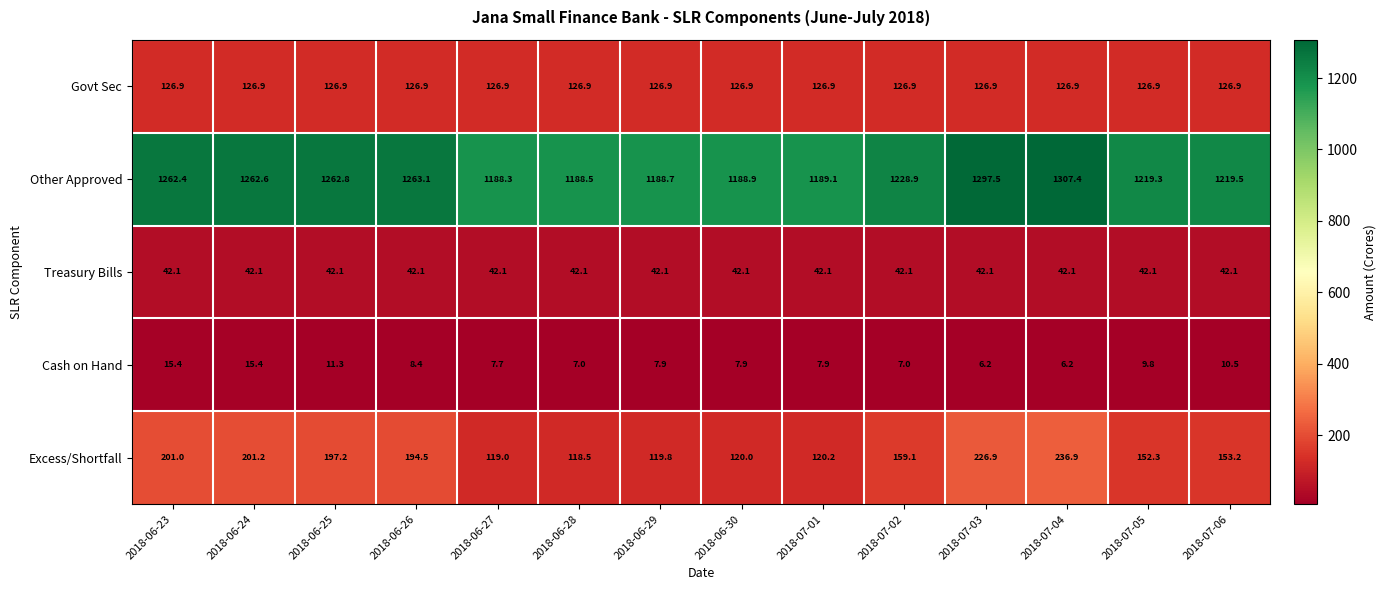

At which category does the chart reach its peak across all series?

2018-07-04